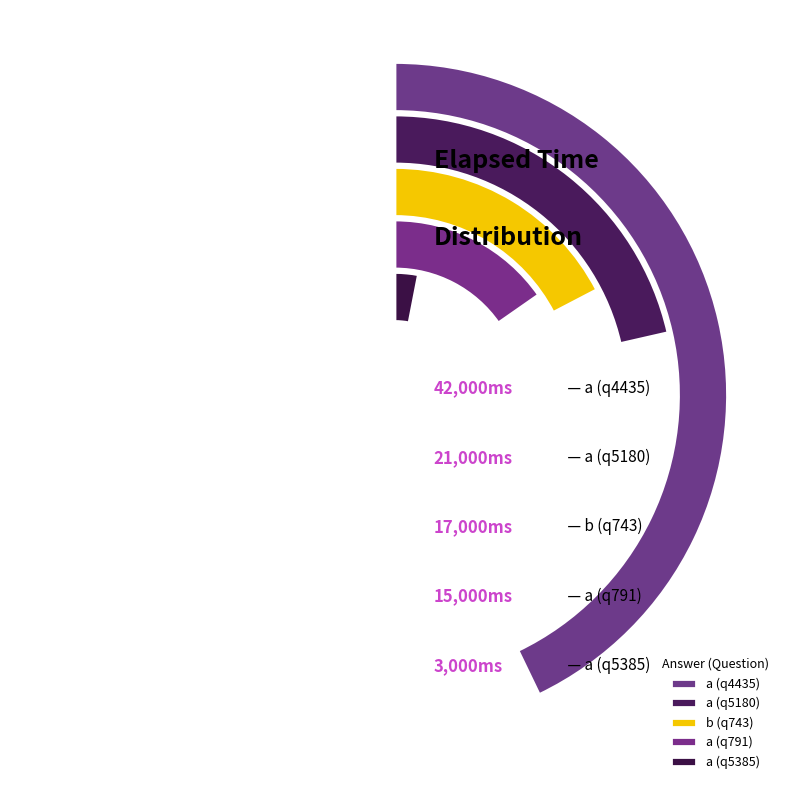

Is the sum of a (q791) and b (q743) greater than half?

No